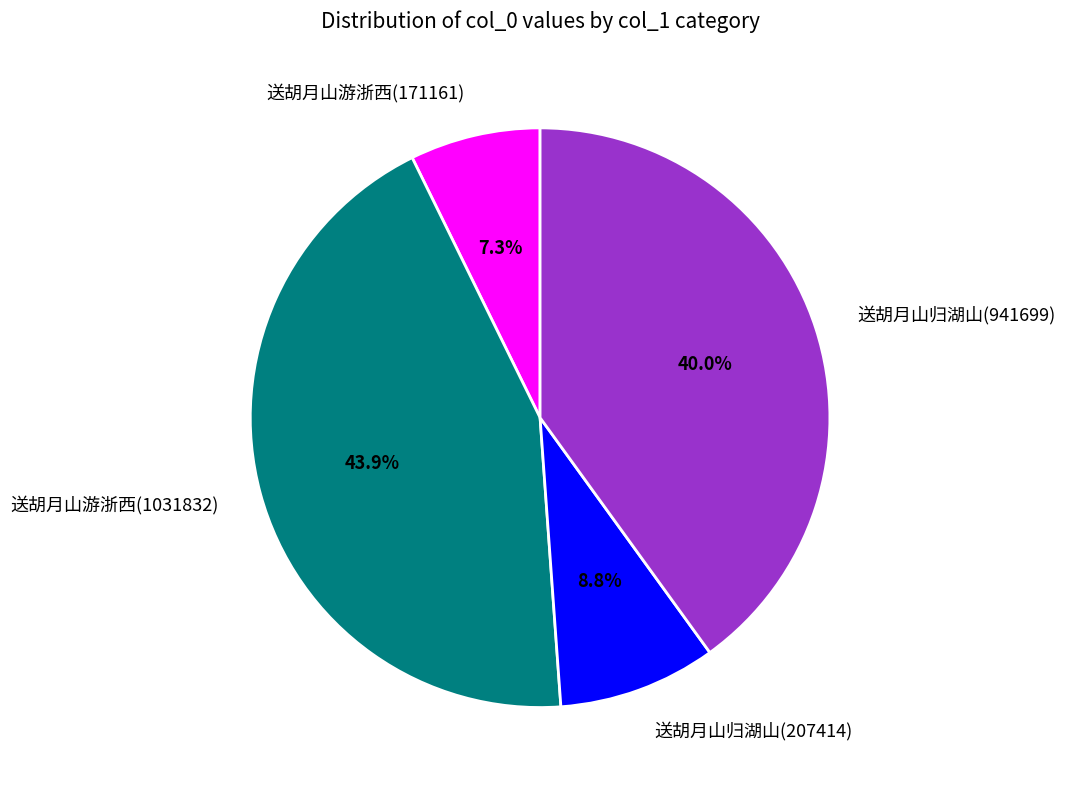

What percentage is the 送胡月山归湖山(941699) slice, to the nearest percent?

40%